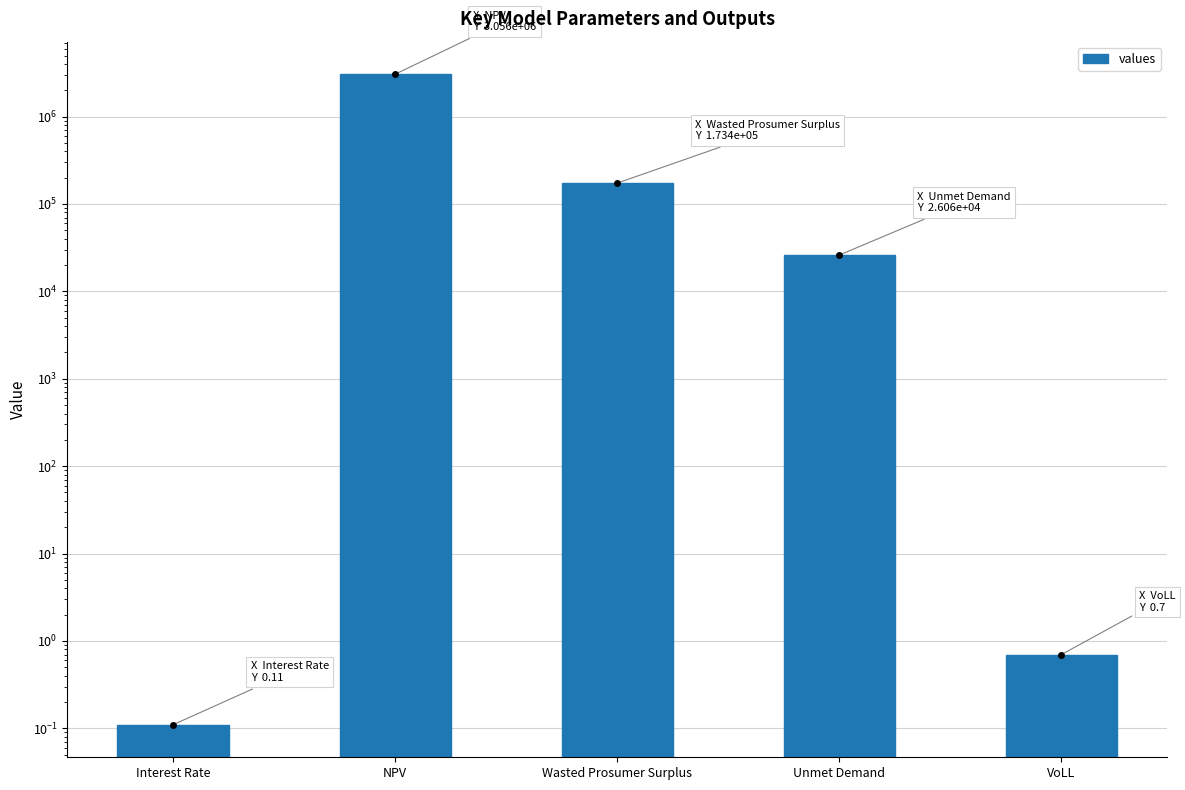

Reading left to right, list all the values displayed in this chart.

0.1	3055553.4	173398.7	26058.5	0.7